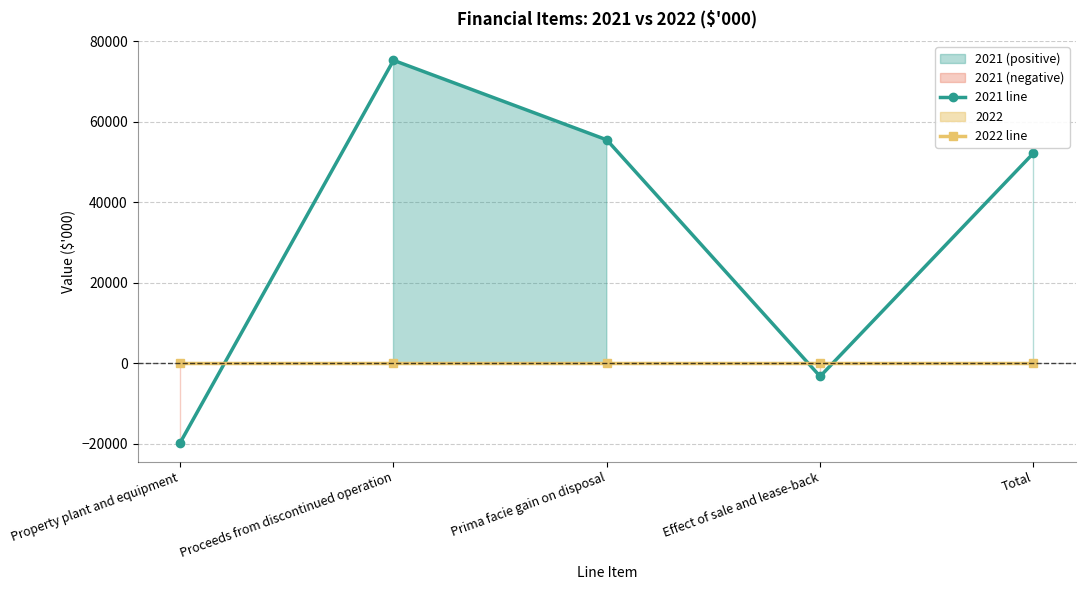

How many values in the 2021 line series exceed 52186?

2